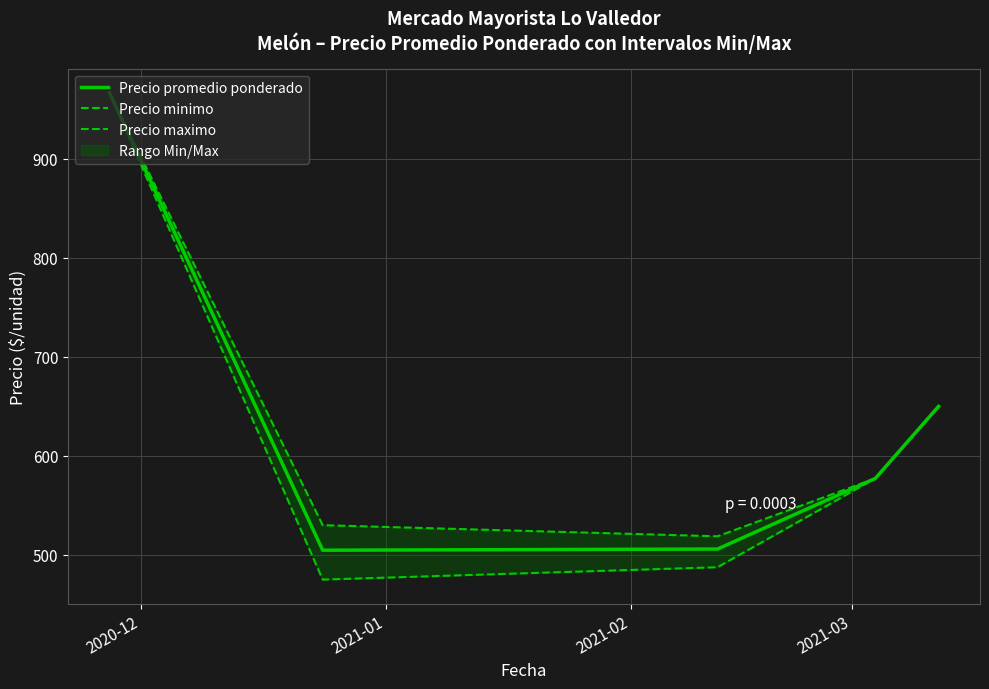

How many values in the Precio minimo series exceed 577?

3